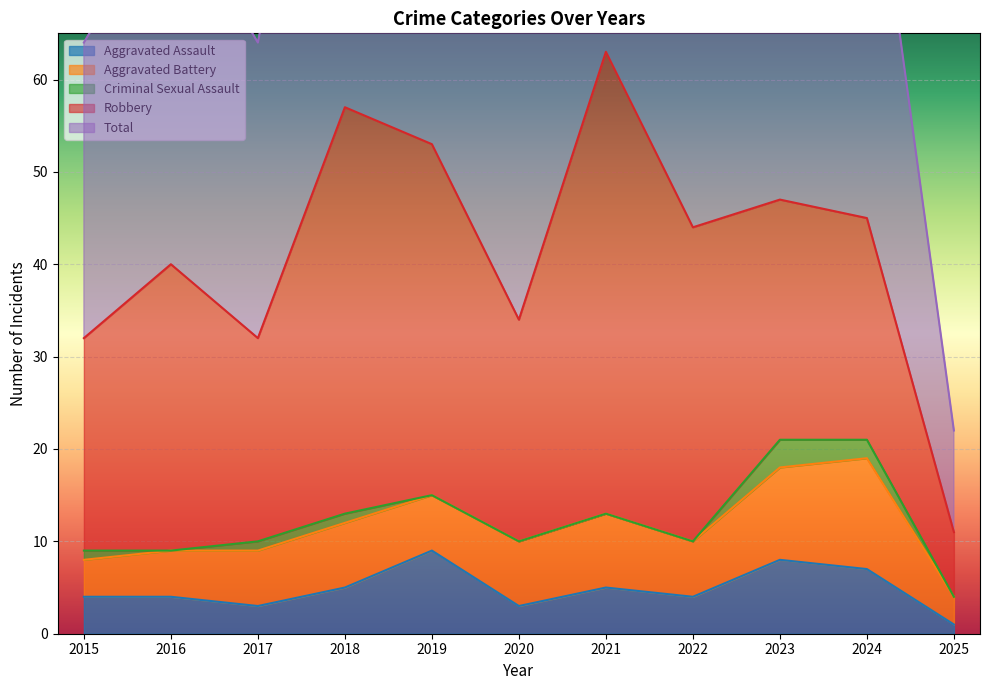

Rank the categories by Criminal Sexual Assault value from highest to lowest.

2023, 2024, 2015, 2017, 2018, 2016, 2019, 2020, 2021, 2022, 2025